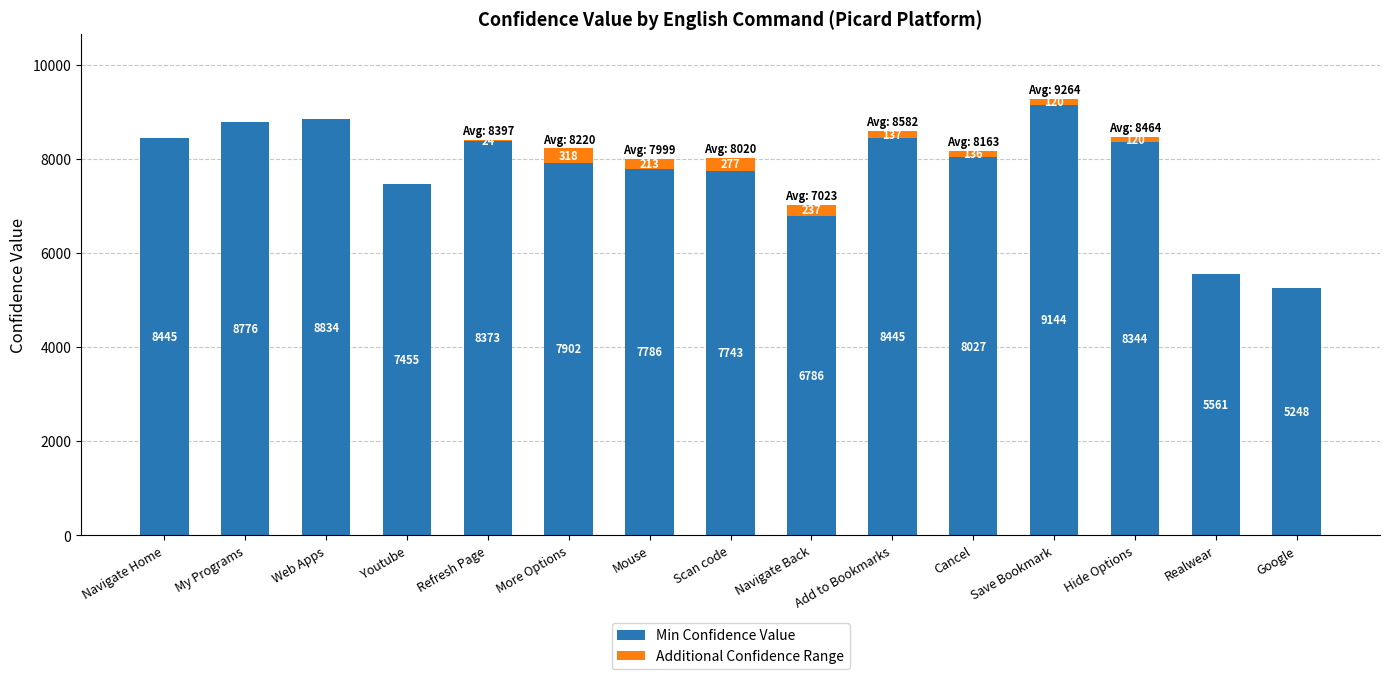

At which category is the sum across all series the highest?

Save Bookmark